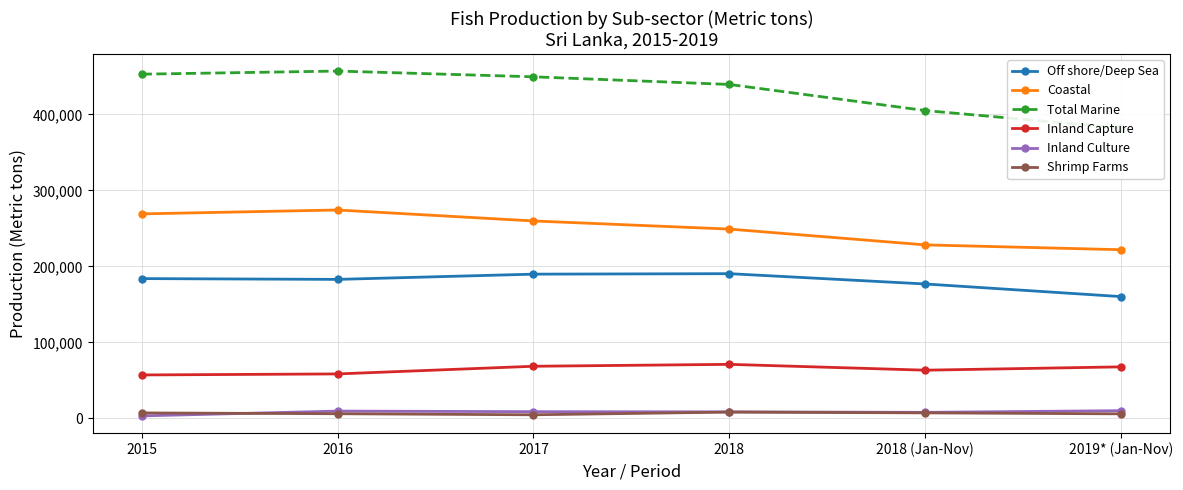

Is the value of Off shore/Deep Sea at 2015 greater than the value of Inland Culture at 2018?

Yes